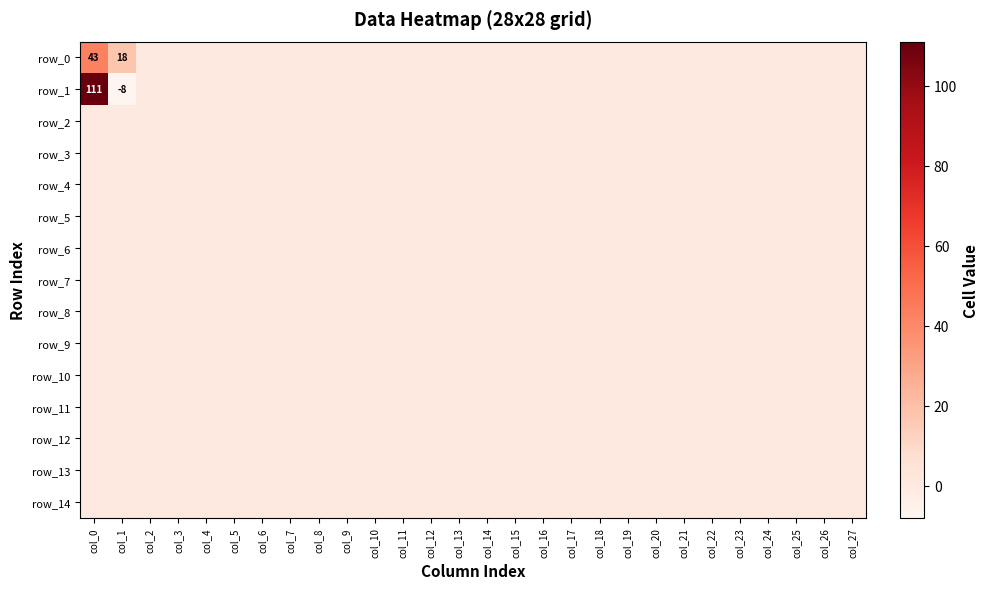

Reading right to left, transcribe all the data shown in this chart.

row_0: col_27=0	col_26=0	col_25=0	col_24=0	col_23=0	col_22=0	col_21=0	col_20=0	col_19=0	col_18=0	col_17=0	col_16=0	col_15=0	col_14=0	col_13=0	col_12=0	col_11=0	col_10=0	col_9=0	col_8=0	col_7=0	col_6=0	col_5=0	col_4=0	col_3=0	col_2=0	col_1=18	col_0=43
row_1: col_27=0	col_26=0	col_25=0	col_24=0	col_23=0	col_22=0	col_21=0	col_20=0	col_19=0	col_18=0	col_17=0	col_16=0	col_15=0	col_14=0	col_13=0	col_12=0	col_11=0	col_10=0	col_9=0	col_8=0	col_7=0	col_6=0	col_5=0	col_4=0	col_3=0	col_2=0	col_1=-8	col_0=111
row_2: col_27=0	col_26=0	col_25=0	col_24=0	col_23=0	col_22=0	col_21=0	col_20=0	col_19=0	col_18=0	col_17=0	col_16=0	col_15=0	col_14=0	col_13=0	col_12=0	col_11=0	col_10=0	col_9=0	col_8=0	col_7=0	col_6=0	col_5=0	col_4=0	col_3=0	col_2=0	col_1=0	col_0=0
row_3: col_27=0	col_26=0	col_25=0	col_24=0	col_23=0	col_22=0	col_21=0	col_20=0	col_19=0	col_18=0	col_17=0	col_16=0	col_15=0	col_14=0	col_13=0	col_12=0	col_11=0	col_10=0	col_9=0	col_8=0	col_7=0	col_6=0	col_5=0	col_4=0	col_3=0	col_2=0	col_1=0	col_0=0
row_4: col_27=0	col_26=0	col_25=0	col_24=0	col_23=0	col_22=0	col_21=0	col_20=0	col_19=0	col_18=0	col_17=0	col_16=0	col_15=0	col_14=0	col_13=0	col_12=0	col_11=0	col_10=0	col_9=0	col_8=0	col_7=0	col_6=0	col_5=0	col_4=0	col_3=0	col_2=0	col_1=0	col_0=0
row_5: col_27=0	col_26=0	col_25=0	col_24=0	col_23=0	col_22=0	col_21=0	col_20=0	col_19=0	col_18=0	col_17=0	col_16=0	col_15=0	col_14=0	col_13=0	col_12=0	col_11=0	col_10=0	col_9=0	col_8=0	col_7=0	col_6=0	col_5=0	col_4=0	col_3=0	col_2=0	col_1=0	col_0=0
row_6: col_27=0	col_26=0	col_25=0	col_24=0	col_23=0	col_22=0	col_21=0	col_20=0	col_19=0	col_18=0	col_17=0	col_16=0	col_15=0	col_14=0	col_13=0	col_12=0	col_11=0	col_10=0	col_9=0	col_8=0	col_7=0	col_6=0	col_5=0	col_4=0	col_3=0	col_2=0	col_1=0	col_0=0
row_7: col_27=0	col_26=0	col_25=0	col_24=0	col_23=0	col_22=0	col_21=0	col_20=0	col_19=0	col_18=0	col_17=0	col_16=0	col_15=0	col_14=0	col_13=0	col_12=0	col_11=0	col_10=0	col_9=0	col_8=0	col_7=0	col_6=0	col_5=0	col_4=0	col_3=0	col_2=0	col_1=0	col_0=0
row_8: col_27=0	col_26=0	col_25=0	col_24=0	col_23=0	col_22=0	col_21=0	col_20=0	col_19=0	col_18=0	col_17=0	col_16=0	col_15=0	col_14=0	col_13=0	col_12=0	col_11=0	col_10=0	col_9=0	col_8=0	col_7=0	col_6=0	col_5=0	col_4=0	col_3=0	col_2=0	col_1=0	col_0=0
row_9: col_27=0	col_26=0	col_25=0	col_24=0	col_23=0	col_22=0	col_21=0	col_20=0	col_19=0	col_18=0	col_17=0	col_16=0	col_15=0	col_14=0	col_13=0	col_12=0	col_11=0	col_10=0	col_9=0	col_8=0	col_7=0	col_6=0	col_5=0	col_4=0	col_3=0	col_2=0	col_1=0	col_0=0
row_10: col_27=0	col_26=0	col_25=0	col_24=0	col_23=0	col_22=0	col_21=0	col_20=0	col_19=0	col_18=0	col_17=0	col_16=0	col_15=0	col_14=0	col_13=0	col_12=0	col_11=0	col_10=0	col_9=0	col_8=0	col_7=0	col_6=0	col_5=0	col_4=0	col_3=0	col_2=0	col_1=0	col_0=0
row_11: col_27=0	col_26=0	col_25=0	col_24=0	col_23=0	col_22=0	col_21=0	col_20=0	col_19=0	col_18=0	col_17=0	col_16=0	col_15=0	col_14=0	col_13=0	col_12=0	col_11=0	col_10=0	col_9=0	col_8=0	col_7=0	col_6=0	col_5=0	col_4=0	col_3=0	col_2=0	col_1=0	col_0=0
row_12: col_27=0	col_26=0	col_25=0	col_24=0	col_23=0	col_22=0	col_21=0	col_20=0	col_19=0	col_18=0	col_17=0	col_16=0	col_15=0	col_14=0	col_13=0	col_12=0	col_11=0	col_10=0	col_9=0	col_8=0	col_7=0	col_6=0	col_5=0	col_4=0	col_3=0	col_2=0	col_1=0	col_0=0
row_13: col_27=0	col_26=0	col_25=0	col_24=0	col_23=0	col_22=0	col_21=0	col_20=0	col_19=0	col_18=0	col_17=0	col_16=0	col_15=0	col_14=0	col_13=0	col_12=0	col_11=0	col_10=0	col_9=0	col_8=0	col_7=0	col_6=0	col_5=0	col_4=0	col_3=0	col_2=0	col_1=0	col_0=0
row_14: col_27=0	col_26=0	col_25=0	col_24=0	col_23=0	col_22=0	col_21=0	col_20=0	col_19=0	col_18=0	col_17=0	col_16=0	col_15=0	col_14=0	col_13=0	col_12=0	col_11=0	col_10=0	col_9=0	col_8=0	col_7=0	col_6=0	col_5=0	col_4=0	col_3=0	col_2=0	col_1=0	col_0=0